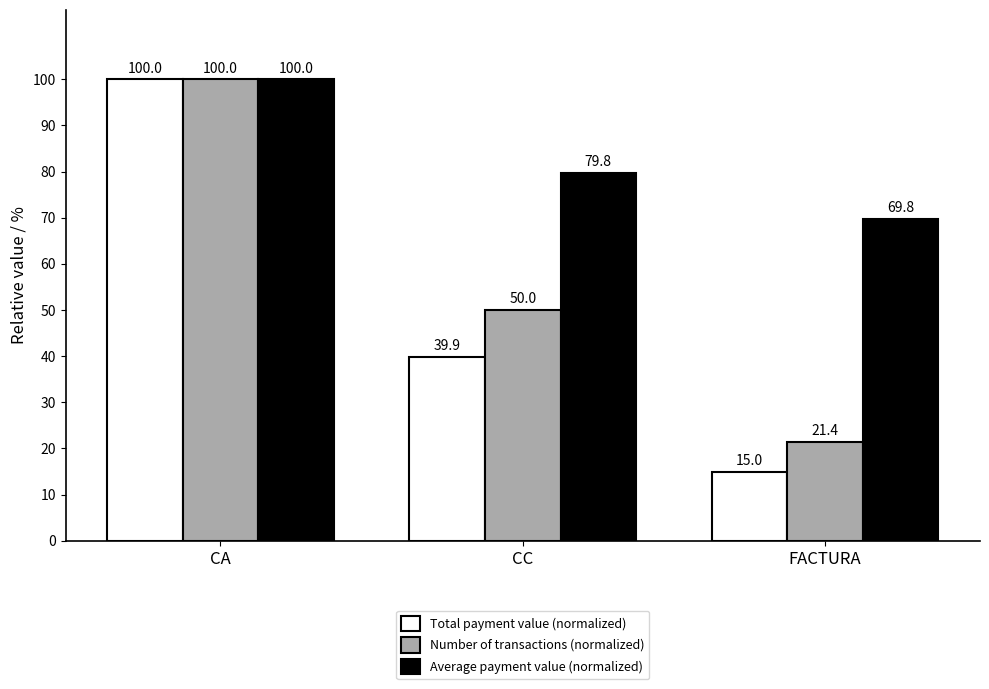

Which series has the largest range (max minus min)?

Total payment value (normalized)